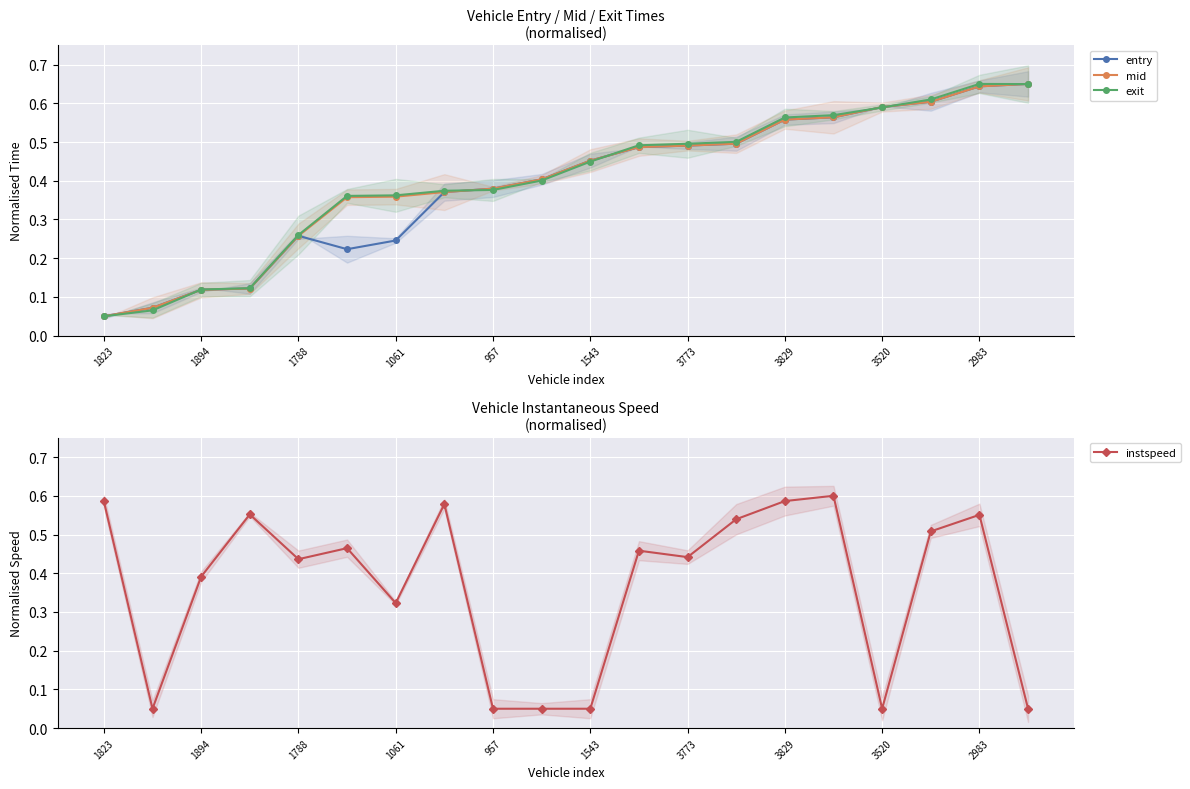

The exit series shows 0.0 at 1894. True or false?

False